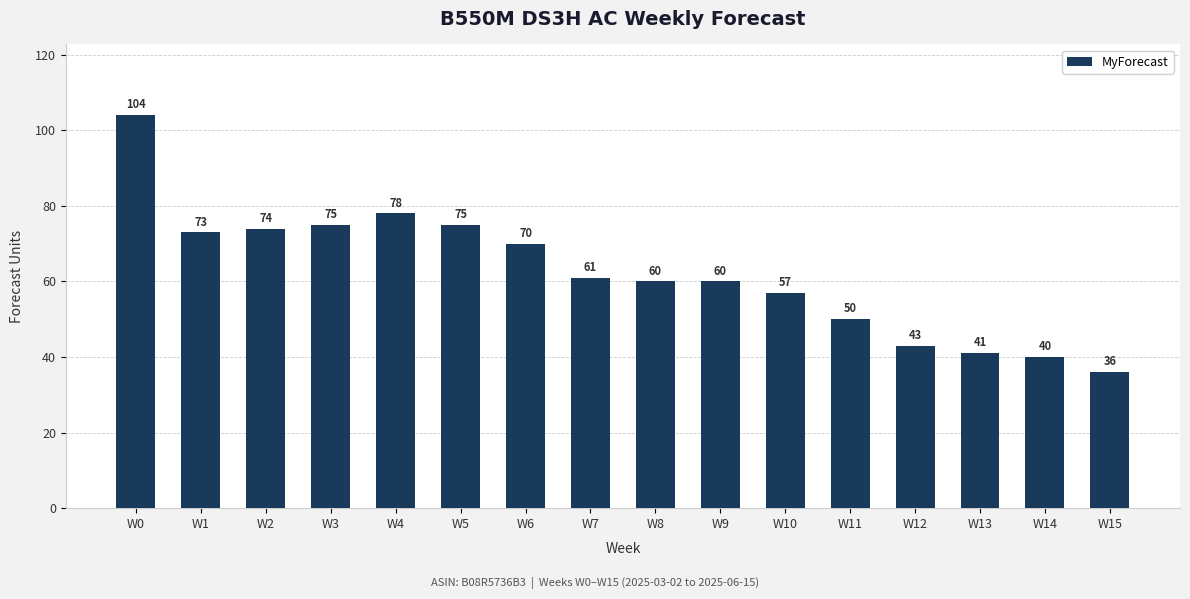

How many data points are less than 61?

8